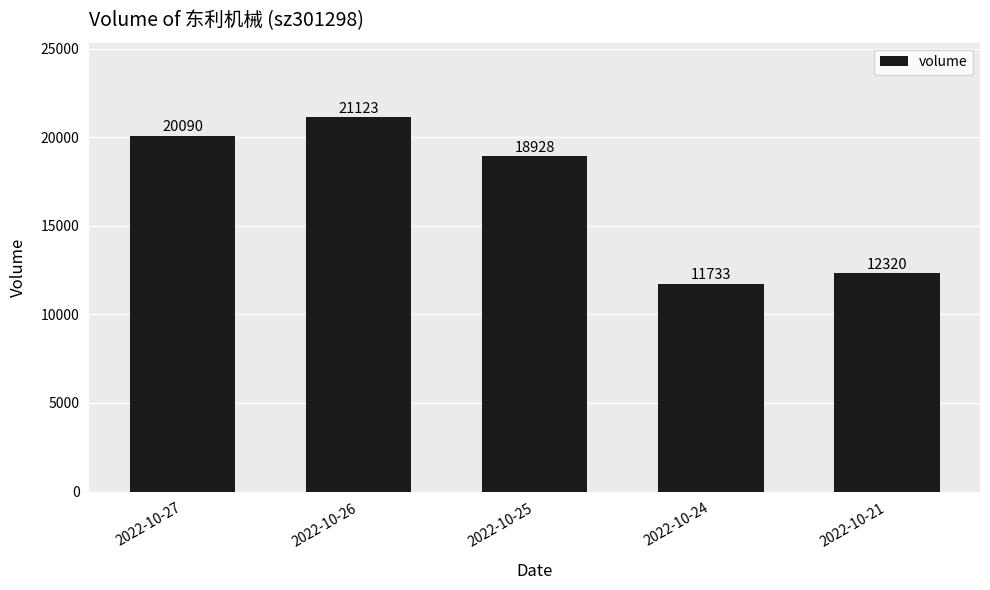

What is the value of the 5th bar from the left?

12320